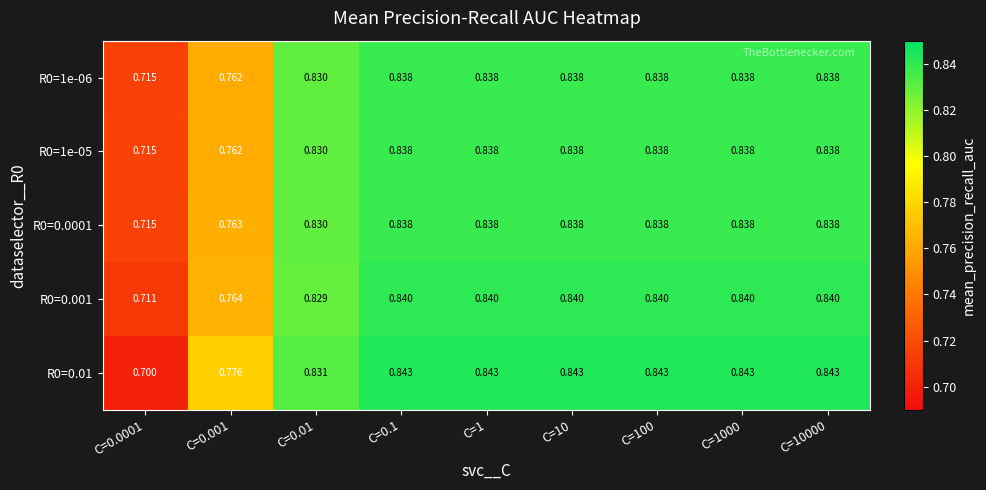

Is the value of R0=1e-05 at C=0.0001 greater than the value of R0=1e-06 at C=10000?

No